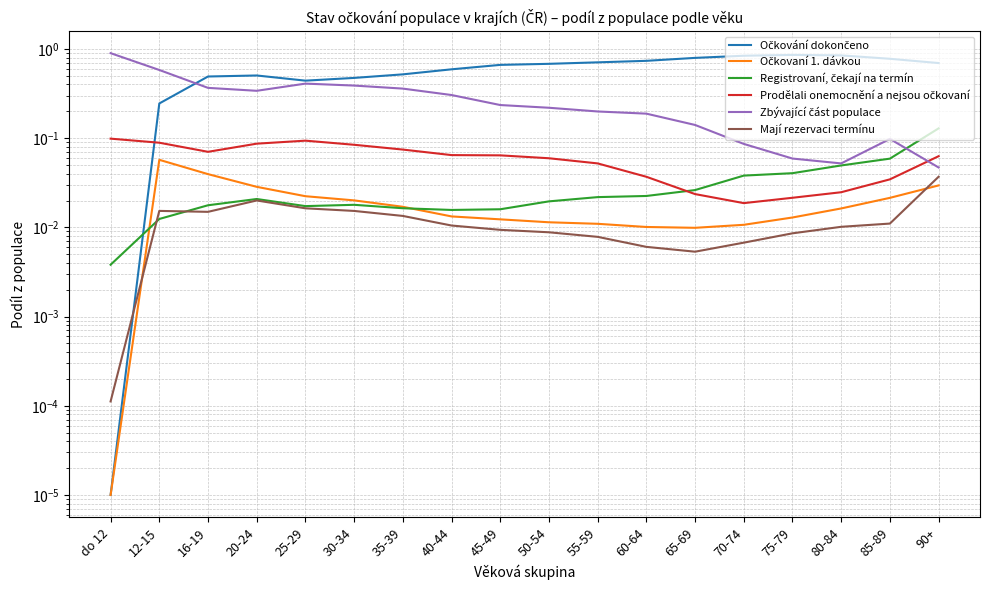

What is the sum of all Zbývající část populace values?

5.0